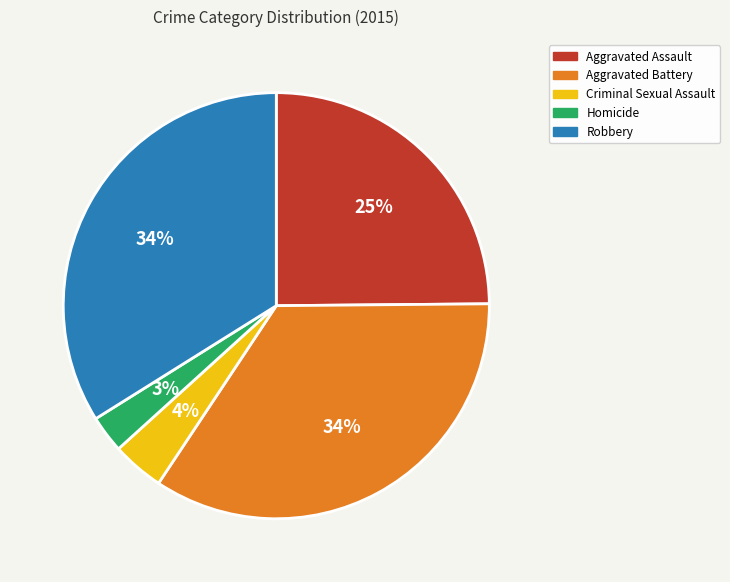

How many segments does this pie chart have?

5